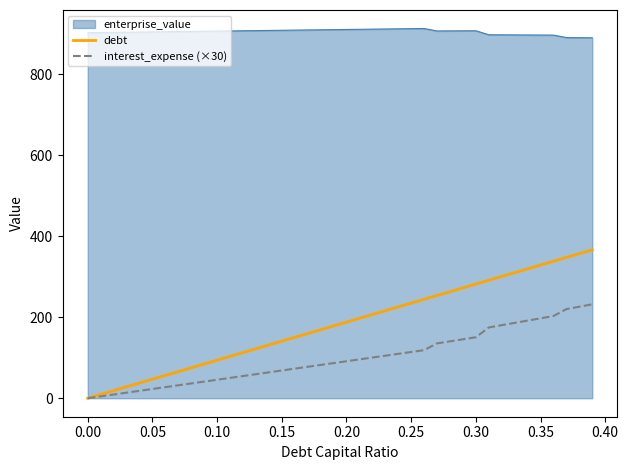

Which series has the largest total across all categories?

enterprise_value